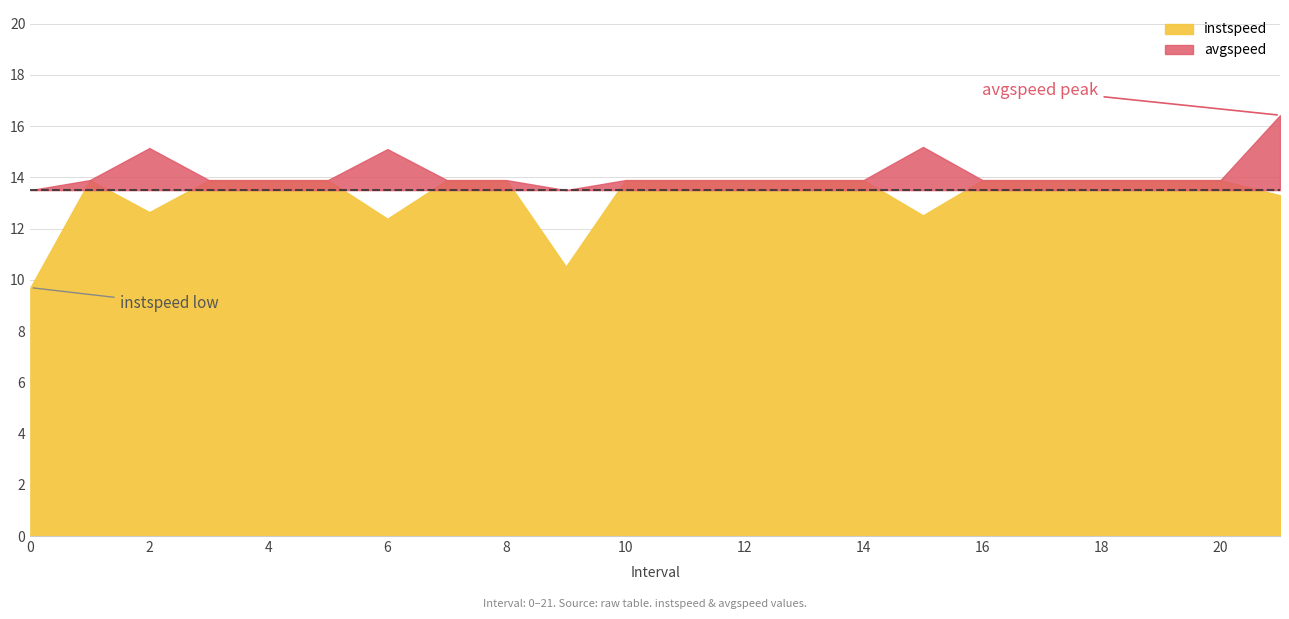

Where does the instspeed series first go above 13?

1.0